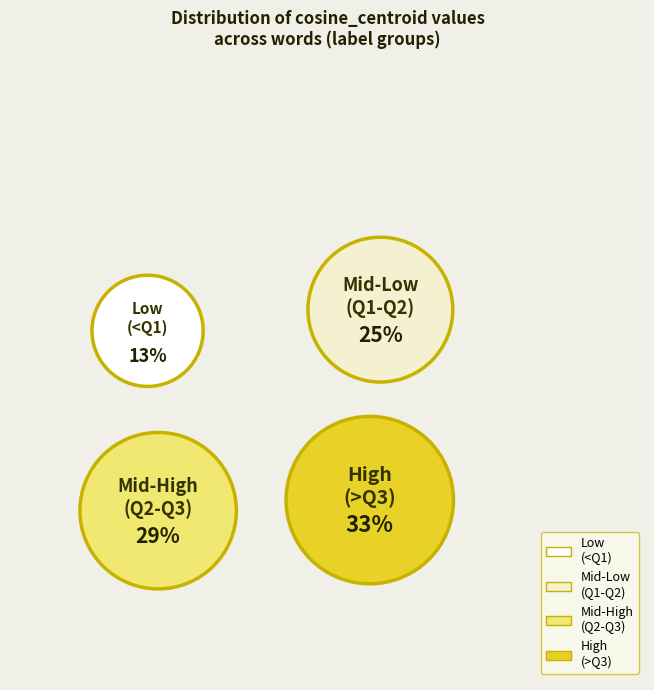

Is hostess the majority of the pie?

No